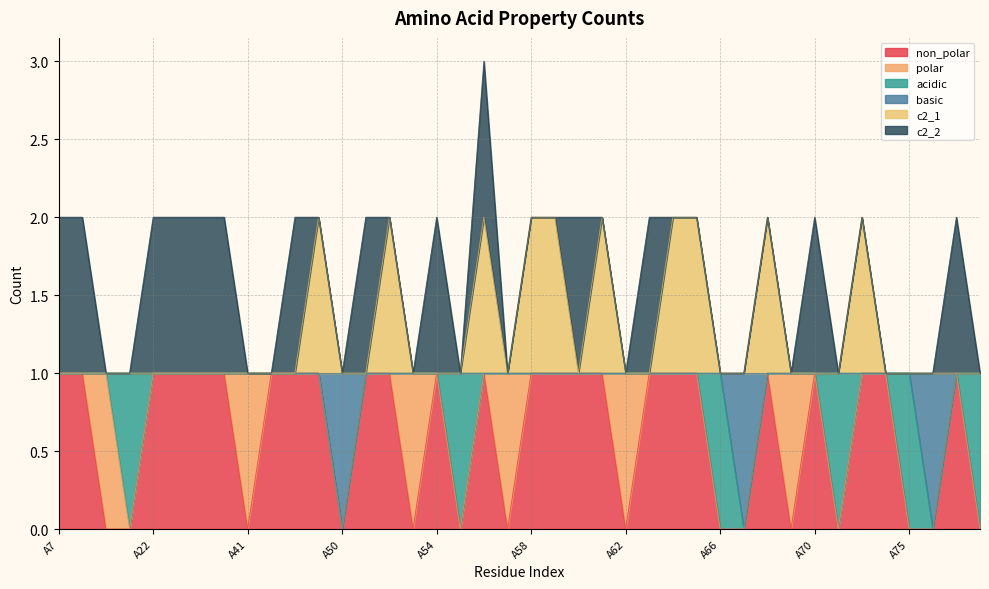

What is the label of the 6th point from the right?

A72